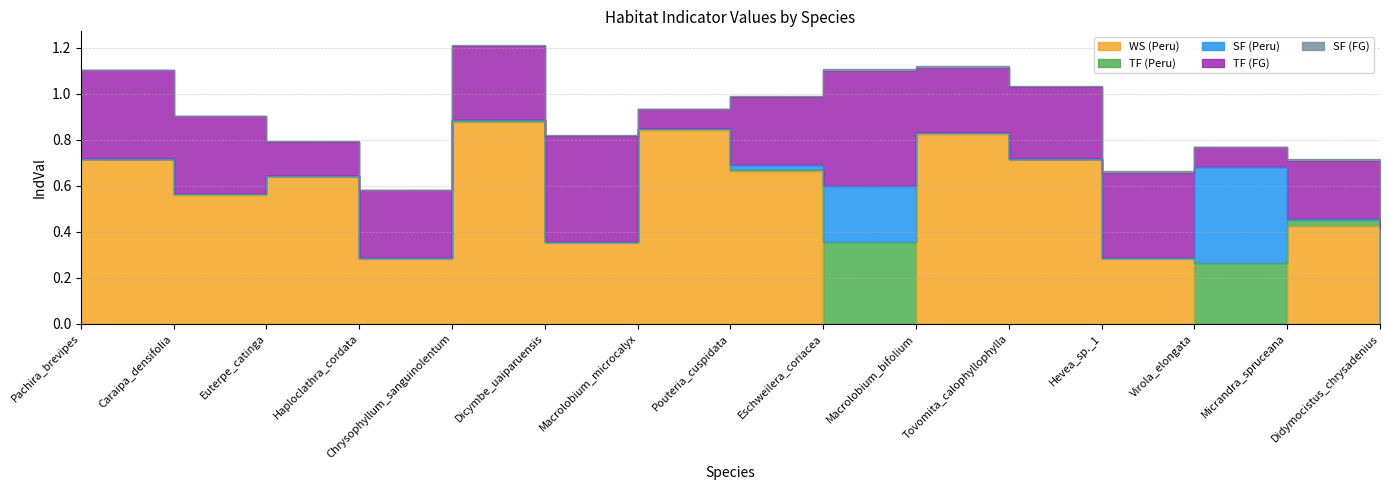

What is the value of the WS (Peru) point at the 5th from the left?

0.9